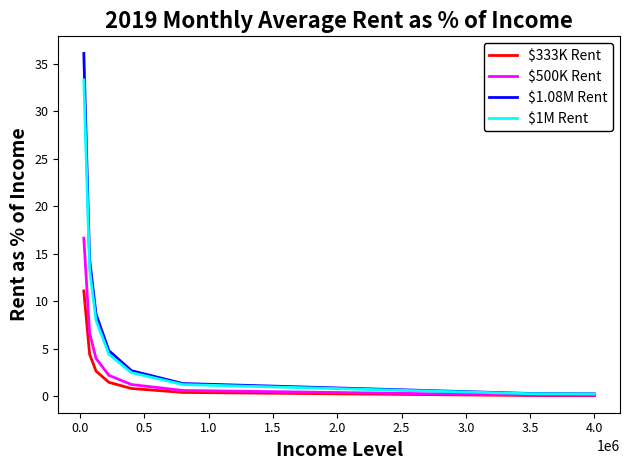

Which series has the widest spread of values?

$1.08M Rent